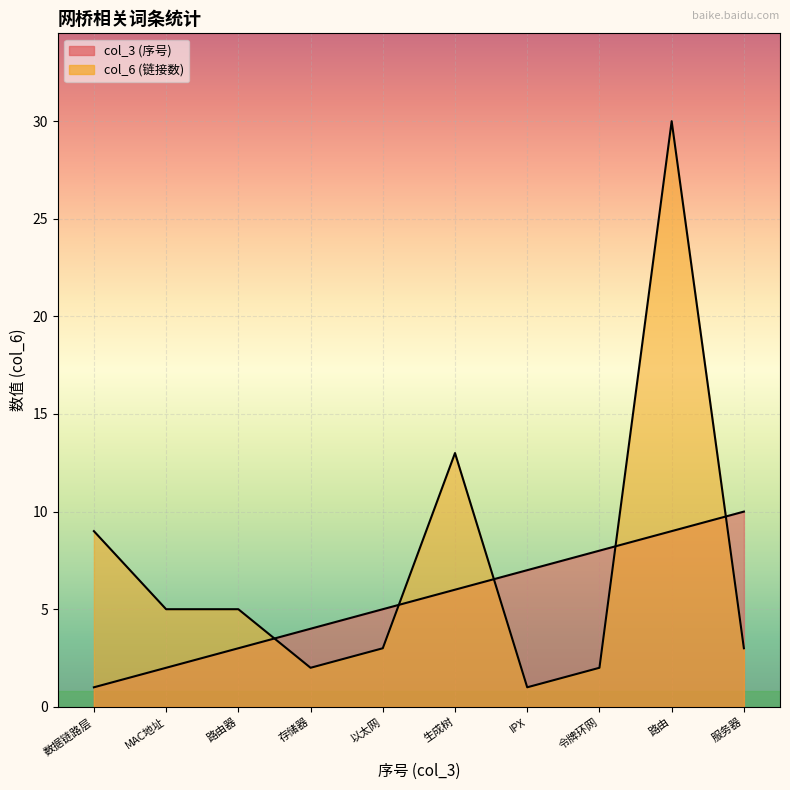

List the labels in order of col_6 value, largest first.

路由, 生成树, 数据链路层, MAC地址, 路由器, 以太网, 服务器, 存储器, 令牌环网, IPX